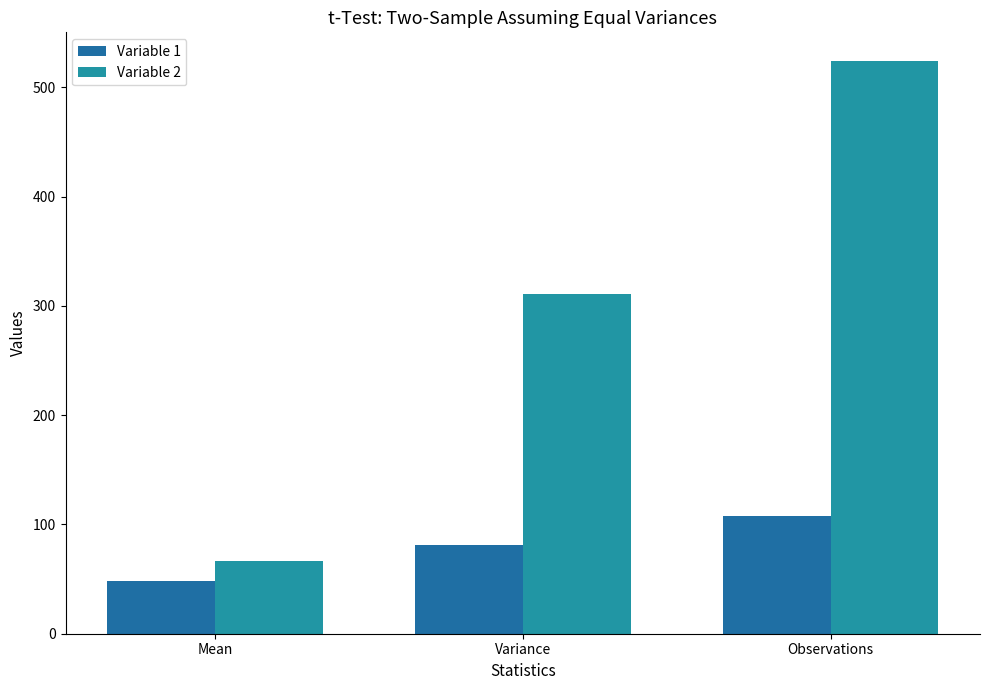

What is the spread (max minus min) of values at Variance?

229.3